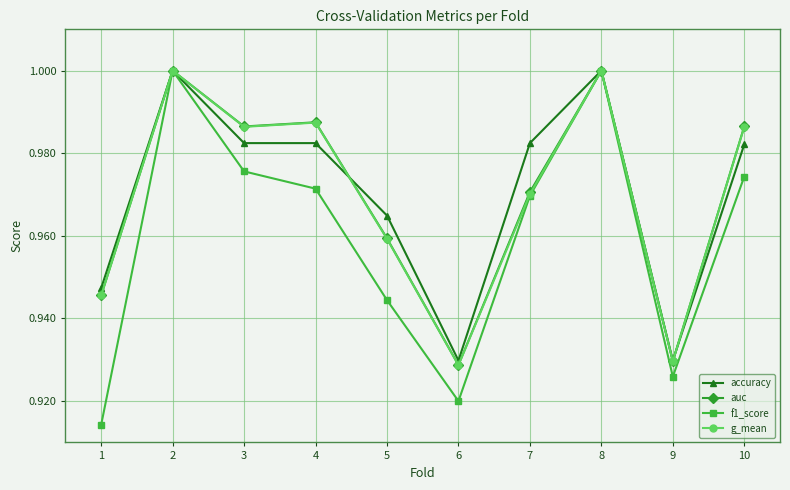

At which category does g_mean reach its first local peak?

2